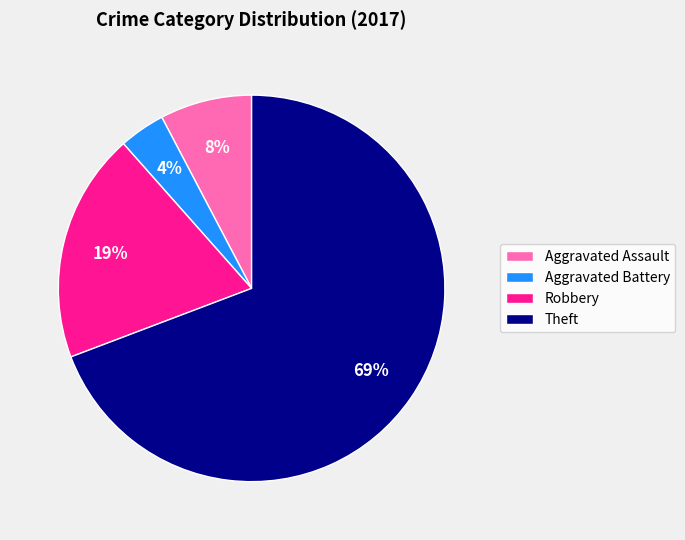

True or false: Aggravated Assault accounts for 8% of the total.

True